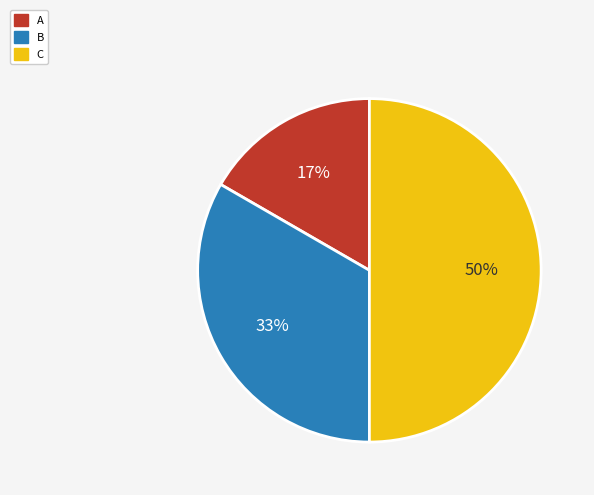

To the nearest percent, what percentage of the pie is B?

33%